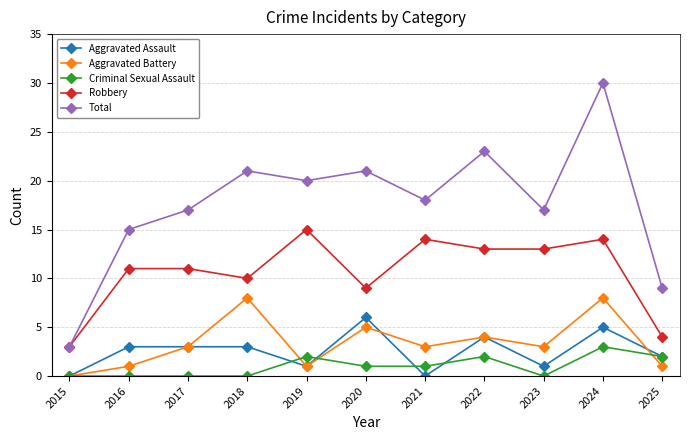

Reading left to right, what are all the values shown in this chart?

Aggravated Assault: 2015=0	2016=3	2017=3	2018=3	2019=1	2020=6	2021=0	2022=4	2023=1	2024=5	2025=2
Aggravated Battery: 2015=0	2016=1	2017=3	2018=8	2019=1	2020=5	2021=3	2022=4	2023=3	2024=8	2025=1
Criminal Sexual Assault: 2015=0	2016=0	2017=0	2018=0	2019=2	2020=1	2021=1	2022=2	2023=0	2024=3	2025=2
Robbery: 2015=3	2016=11	2017=11	2018=10	2019=15	2020=9	2021=14	2022=13	2023=13	2024=14	2025=4
Total: 2015=3	2016=15	2017=17	2018=21	2019=20	2020=21	2021=18	2022=23	2023=17	2024=30	2025=9